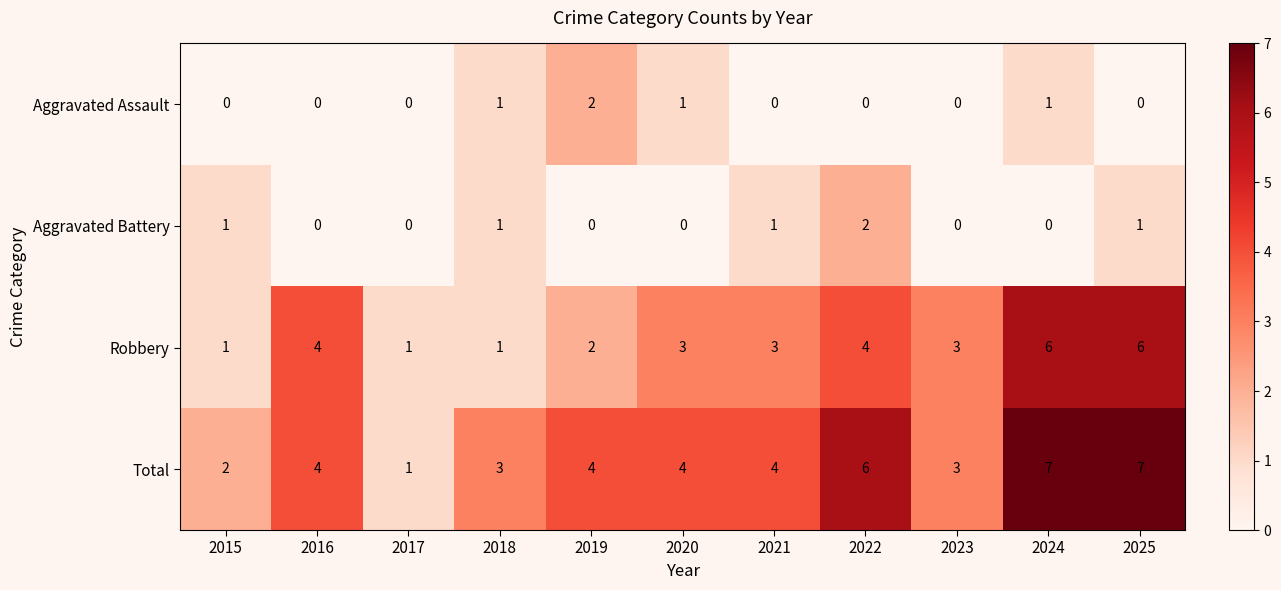

At 2022, list the series in order from largest to smallest.

Total, Robbery, Aggravated Battery, Aggravated Assault